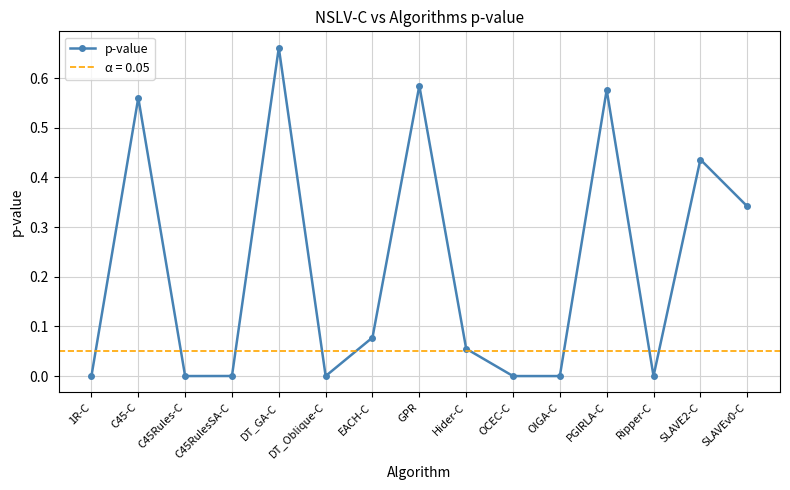

List the labels in order of value, largest first.

DT_GA-C, GPR, PGIRLA-C, C45-C, SLAVE2-C, SLAVEv0-C, EACH-C, Hider-C, C45RulesSA-C, 1R-C, C45Rules-C, OIGA-C, OCEC-C, DT_Oblique-C, Ripper-C